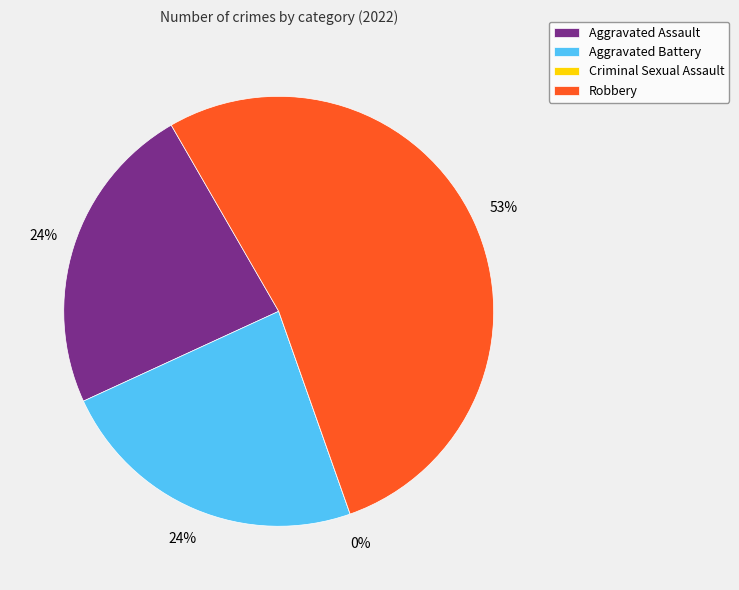

Which slice represents more than half of the pie?

Robbery